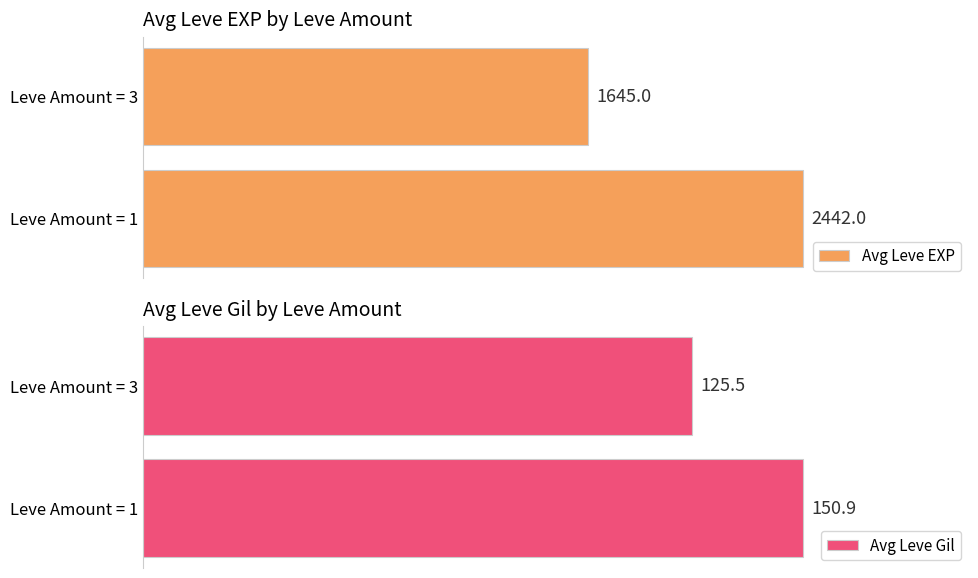

What are all the series names shown in the legend?

Avg Leve EXP, Avg Leve Gil